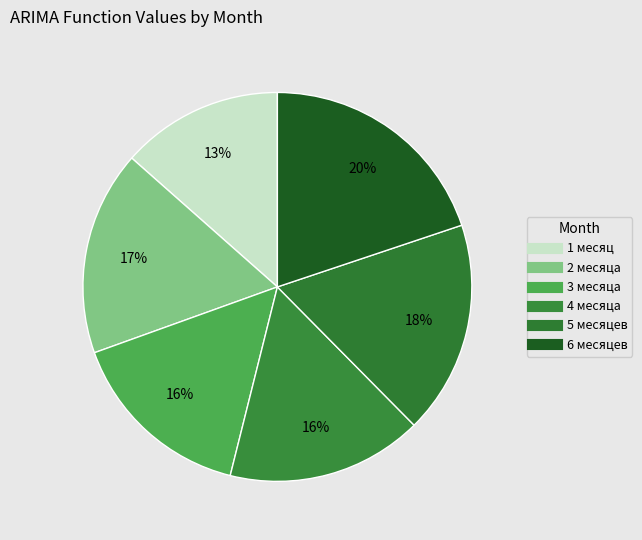

How many slices are in this pie chart?

6